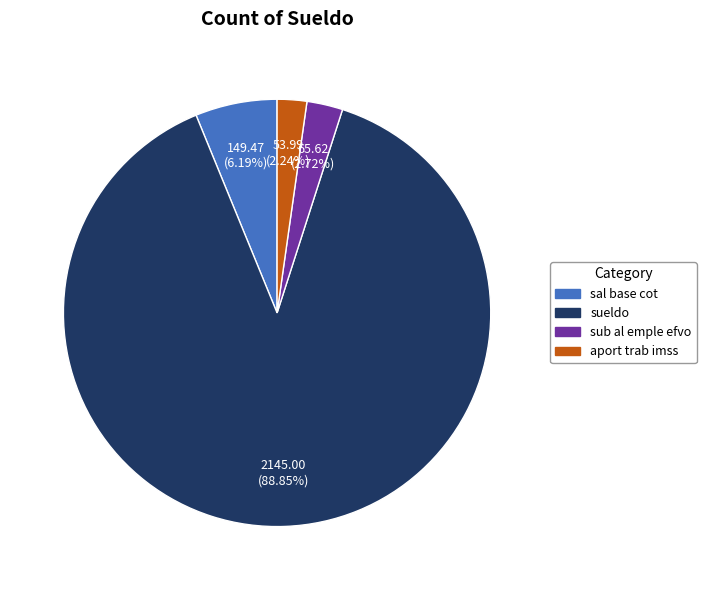

What percentage do sub al emple efvo and sal base cot together represent?

8.9%